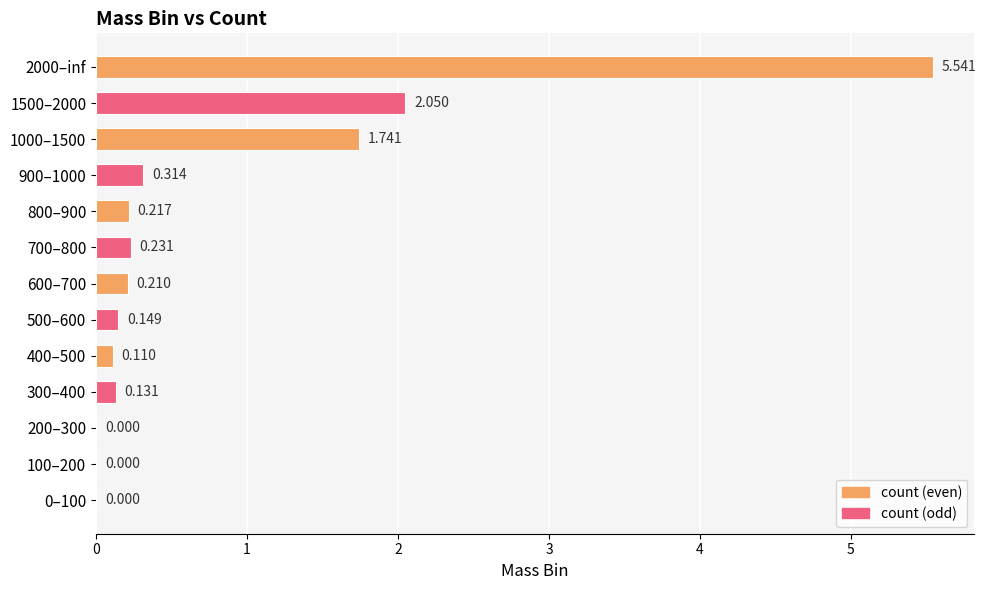

What is the average value?

0.8